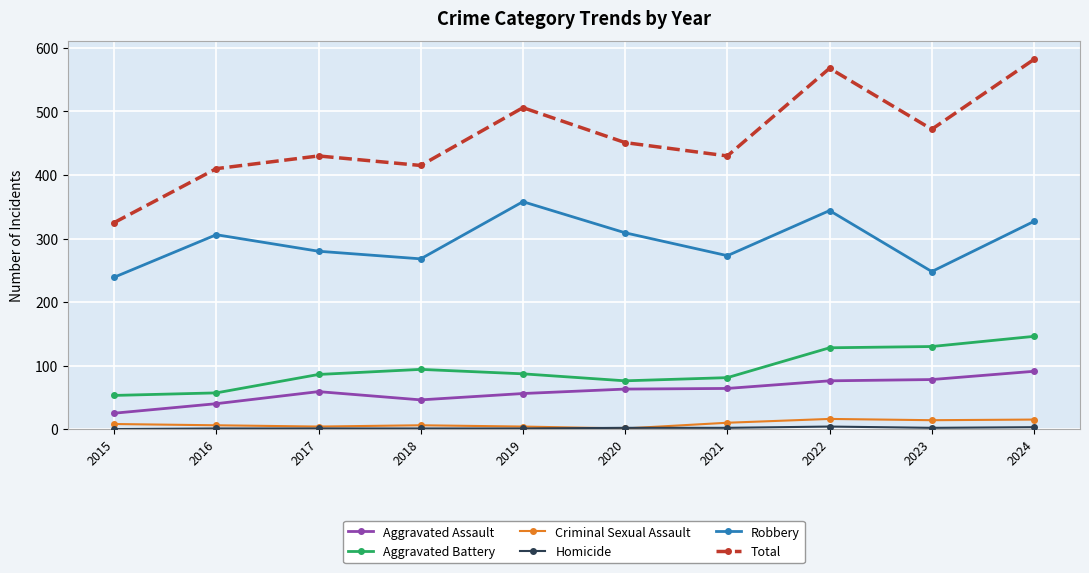

At which category does Aggravated Battery reach its first local peak?

2018